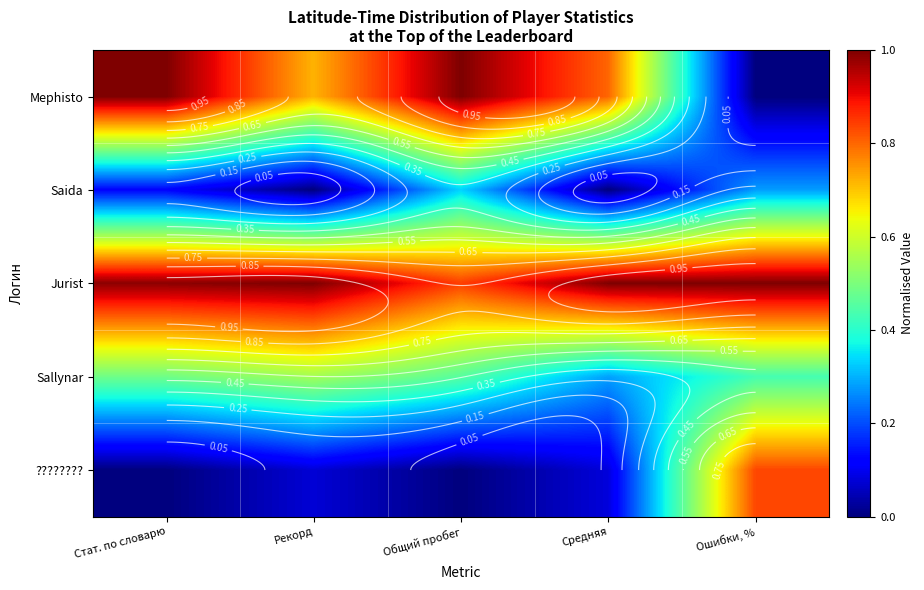

What is the spread (max minus min) of values at Рекорд?

1.0